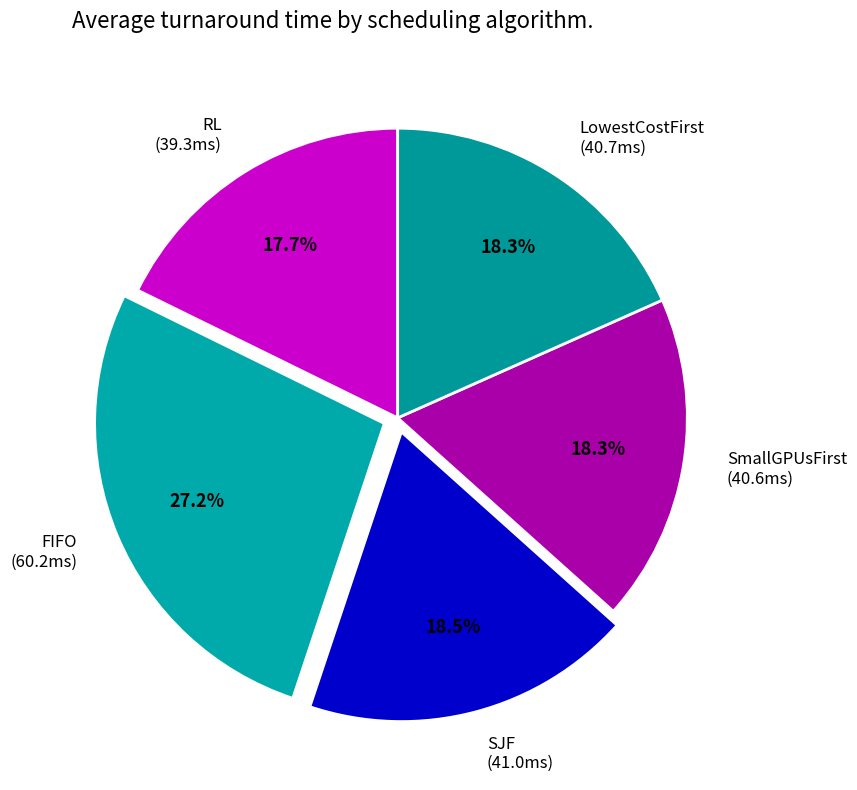

How many slices are in this pie chart?

5